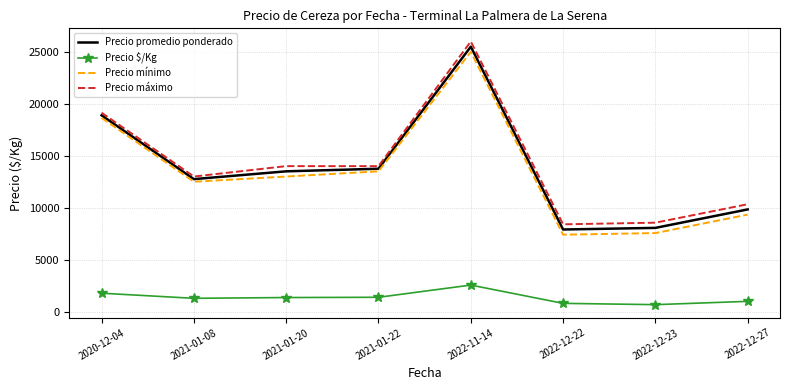

What is the difference between the Precio promedio ponderado values at 2021-01-20 and 2022-12-27?

3666.7